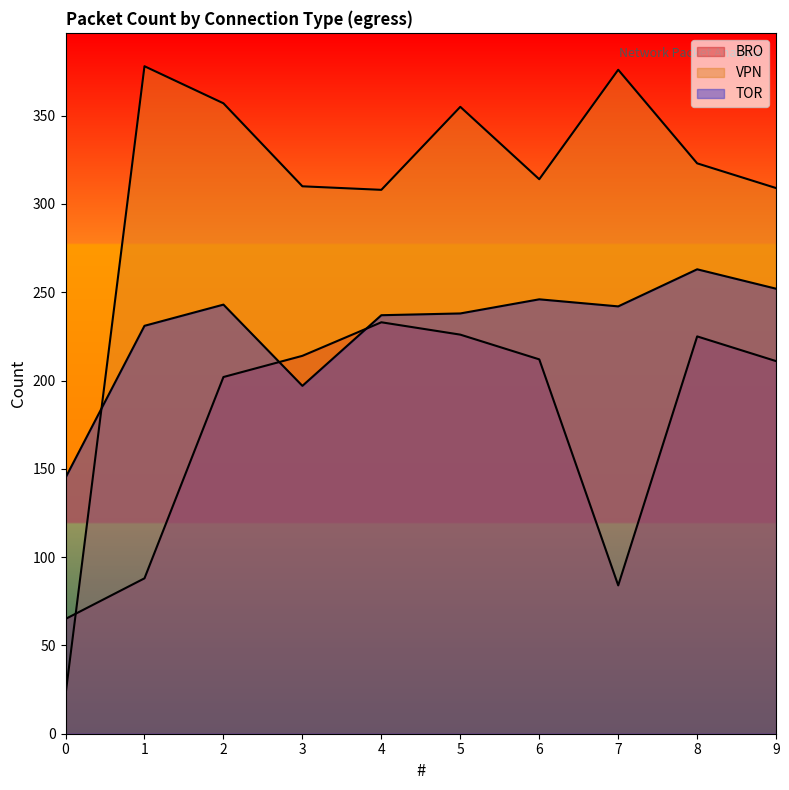

How many lines are shown in the chart?

3